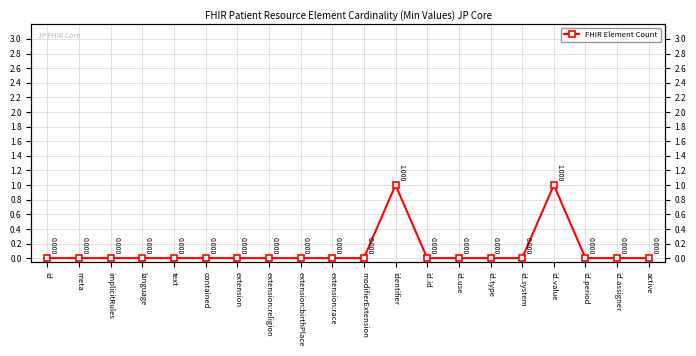

What is the sum of all values?

2